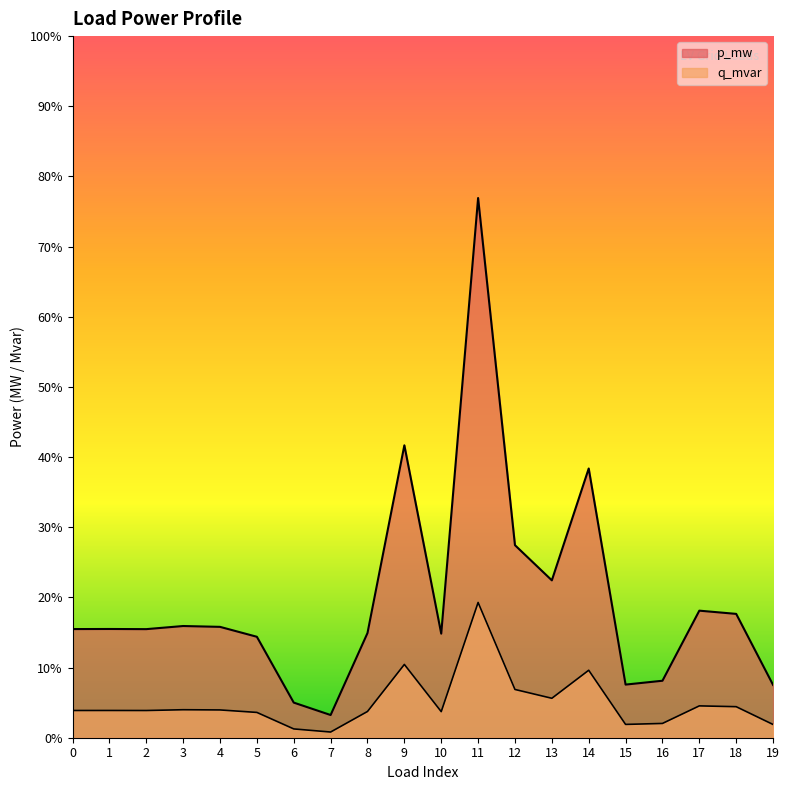

At how many categories does at least one series exceed 0?

20